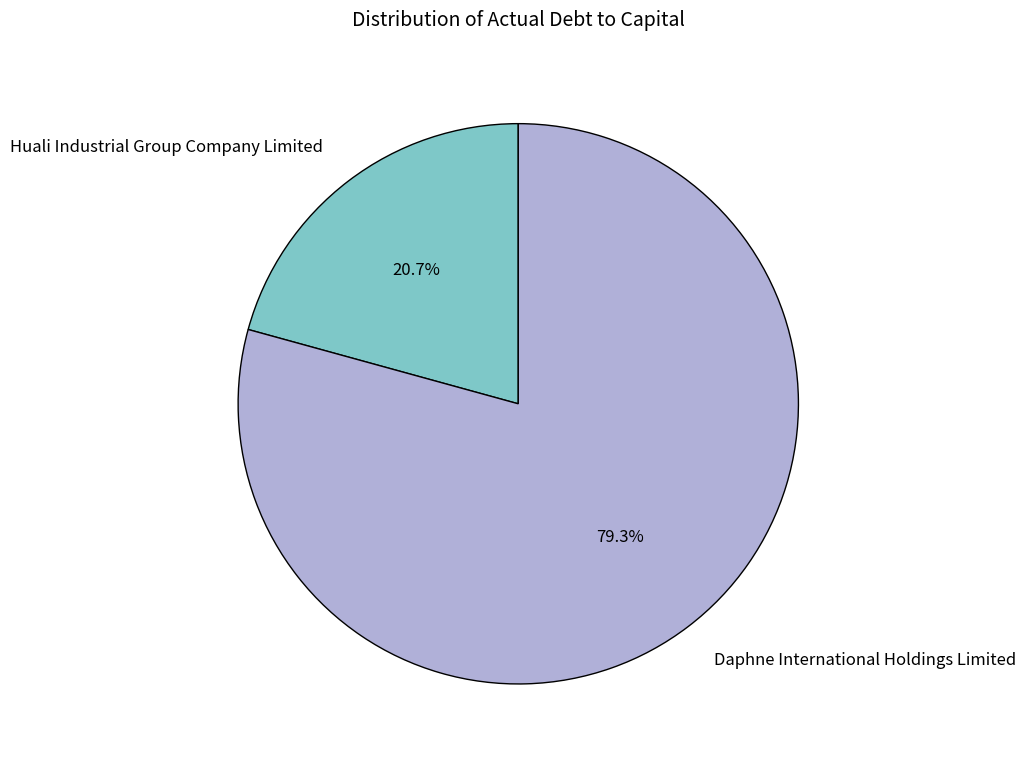

Which category has the smallest portion of the pie?

Huali Industrial Group Company Limited